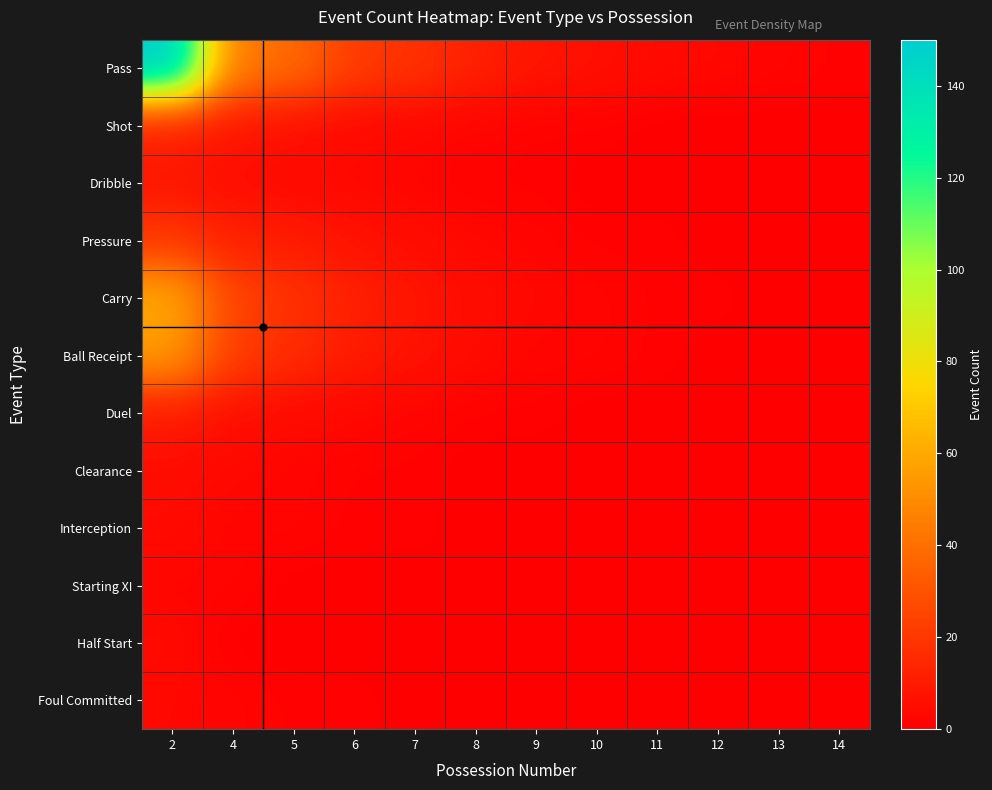

Reading right to left, extract all data points from this chart.

Pass: 14=1	13=2	12=3	11=4	10=6	9=8	8=12	7=18	6=22	5=38	4=45	2=150
Shot: 14=0	13=0	12=0	11=0	10=1	9=1	8=2	7=3	6=4	5=6	4=8	2=12
Dribble: 14=0	13=0	12=0	11=0	10=0	9=1	8=1	7=2	6=3	5=4	4=5	2=8
Pressure: 14=0	13=0	12=0	11=1	10=1	9=2	8=3	7=5	6=7	5=10	4=12	2=20
Carry: 14=0	13=0	12=1	11=1	10=2	9=3	8=5	7=8	6=12	5=18	4=25	2=60
Ball Receipt: 14=0	13=0	12=0	11=1	10=2	9=2	8=4	7=7	6=10	5=16	4=22	2=55
Duel: 14=0	13=0	12=0	11=0	10=0	9=1	8=1	7=2	6=3	5=4	4=6	2=10
Clearance: 14=0	13=0	12=0	11=0	10=0	9=0	8=0	7=1	6=1	5=2	4=3	2=5
Interception: 14=0	13=0	12=0	11=0	10=0	9=0	8=0	7=1	6=1	5=2	4=2	2=4
Starting XI: 14=0	13=0	12=0	11=0	10=0	9=0	8=0	7=0	6=0	5=0	4=2	2=2
Half Start: 14=0	13=0	12=0	11=0	10=0	9=0	8=0	7=0	6=0	5=0	4=0	2=4
Foul Committed: 14=0	13=0	12=0	11=0	10=0	9=0	8=0	7=0	6=1	5=1	4=2	2=3